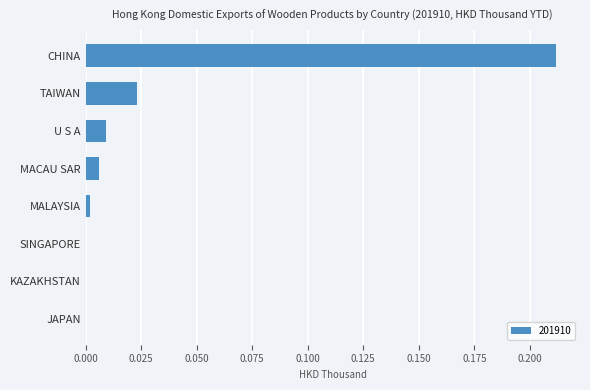

Count the number of data series in this chart.

1